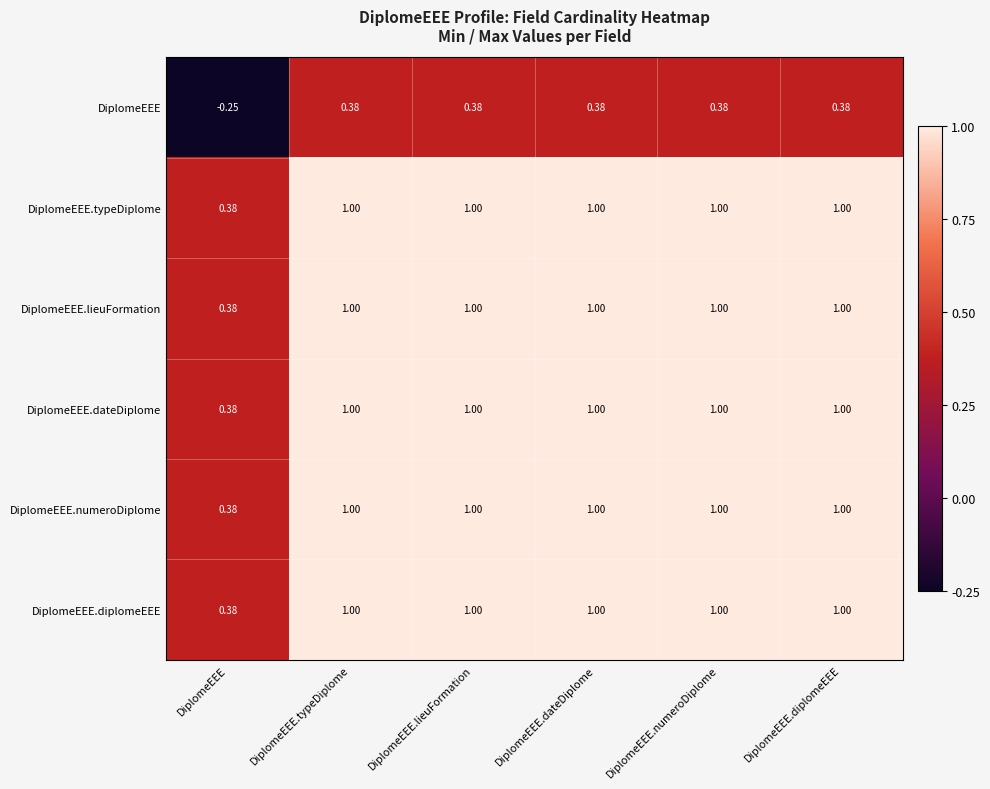

Between DiplomeEEE and DiplomeEEE.typeDiplome, which series saw the biggest shift?

DiplomeEEE